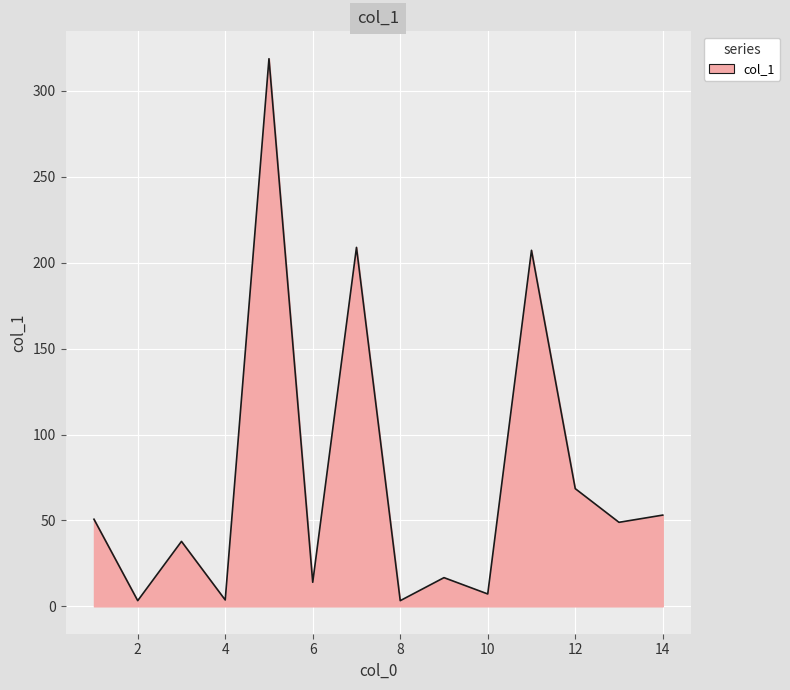

What is the greatest value displayed?

318.7